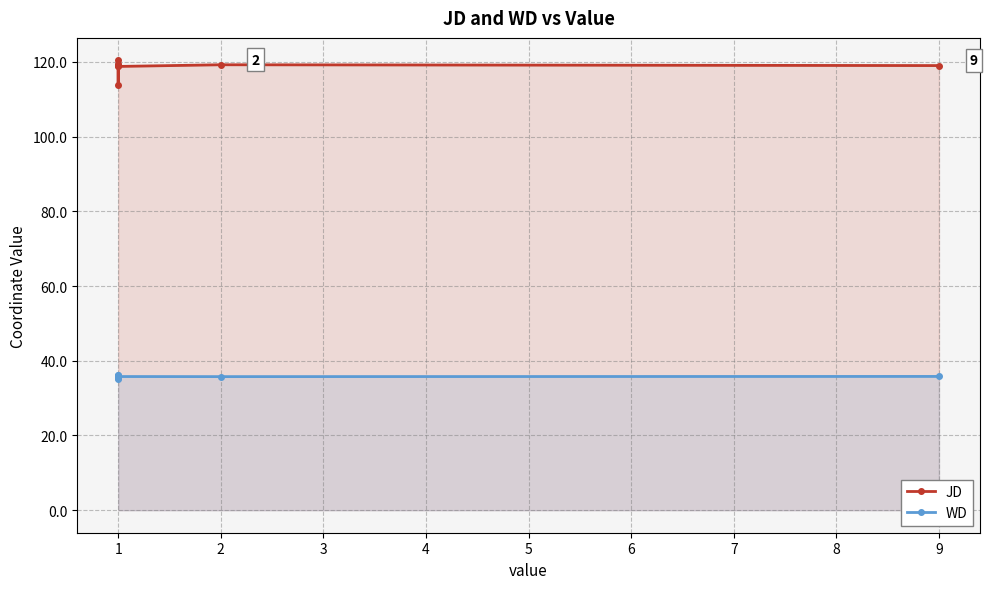

What are all the series names shown in the legend?

JD, WD